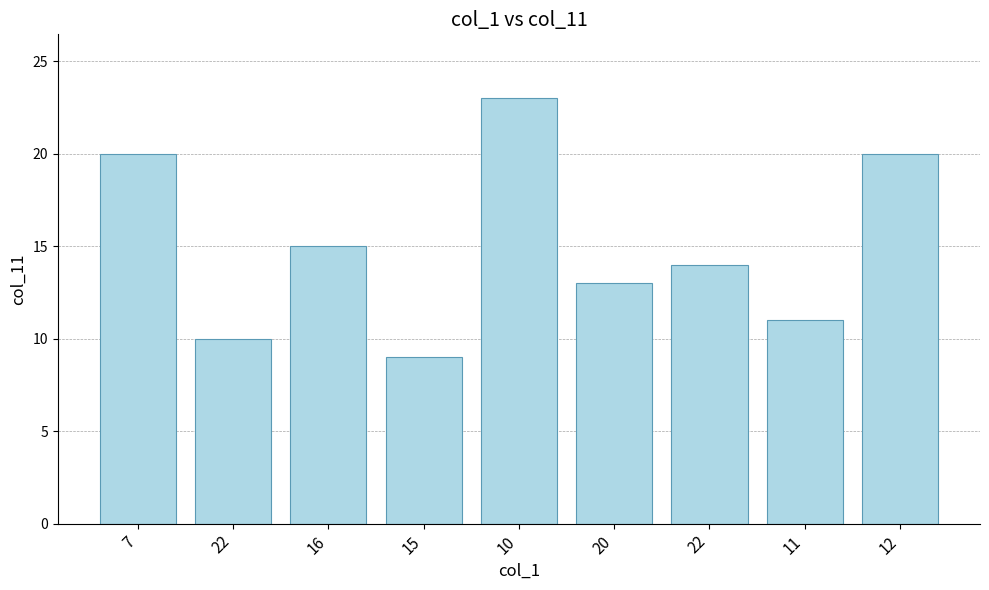

What is the difference between the second highest and second lowest values?

10